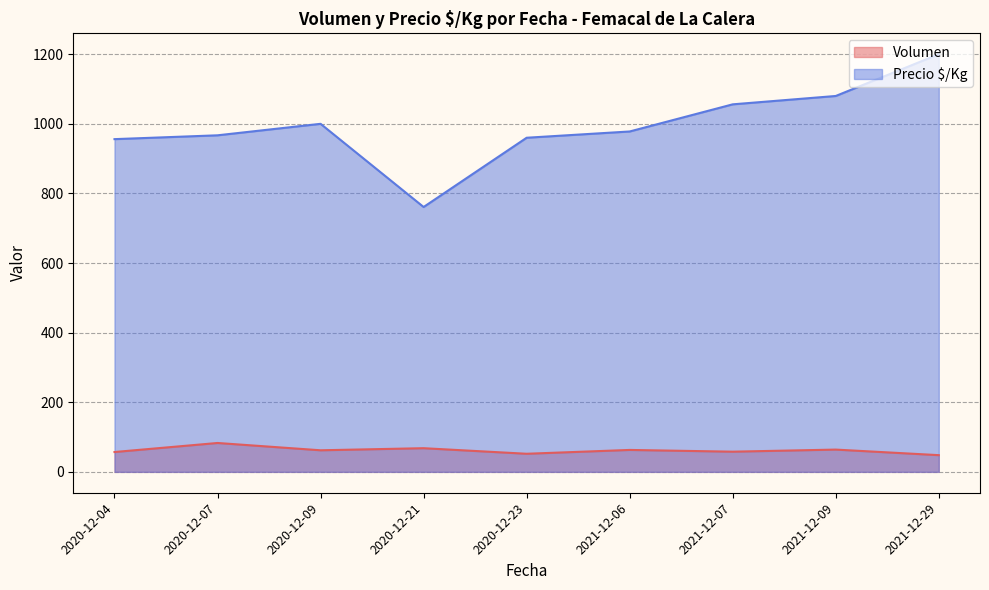

What are all the series names shown in the legend?

Volumen, Precio $/Kg